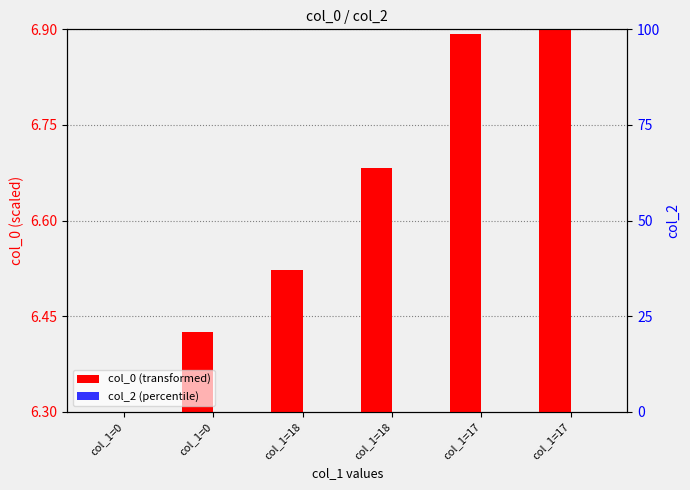

Which category has the lowest value in the col_2 (percentile) series?

col_1=0